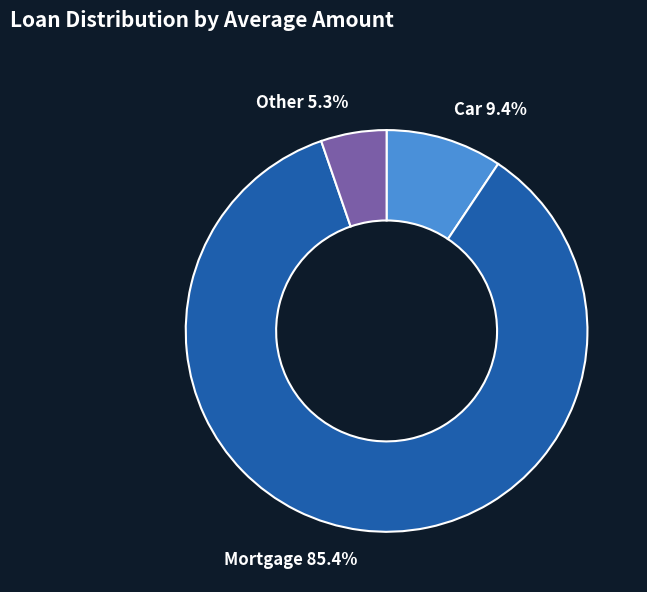

Combined, do Mortgage and Other account for over 50%?

Yes